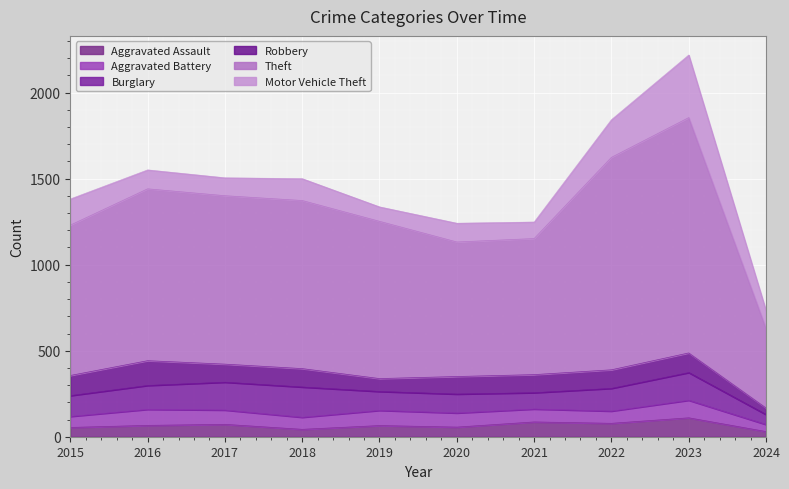

True or false: Aggravated Assault and Motor Vehicle Theft cross at least once.

False